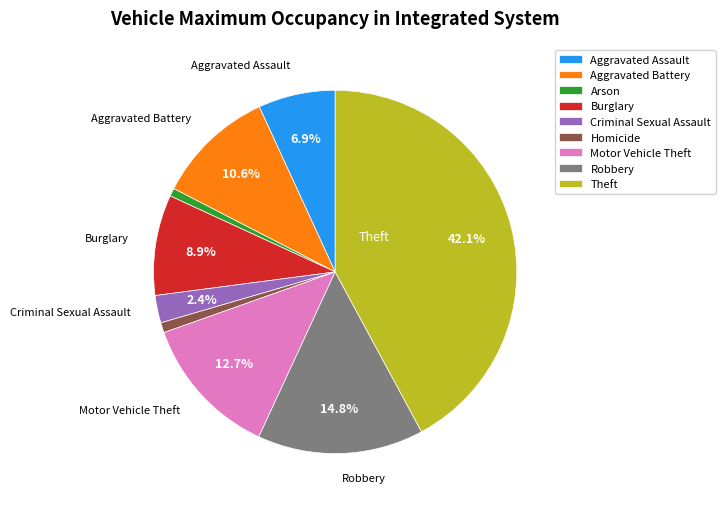

Combined, do Criminal Sexual Assault and Aggravated Battery account for over 50%?

No